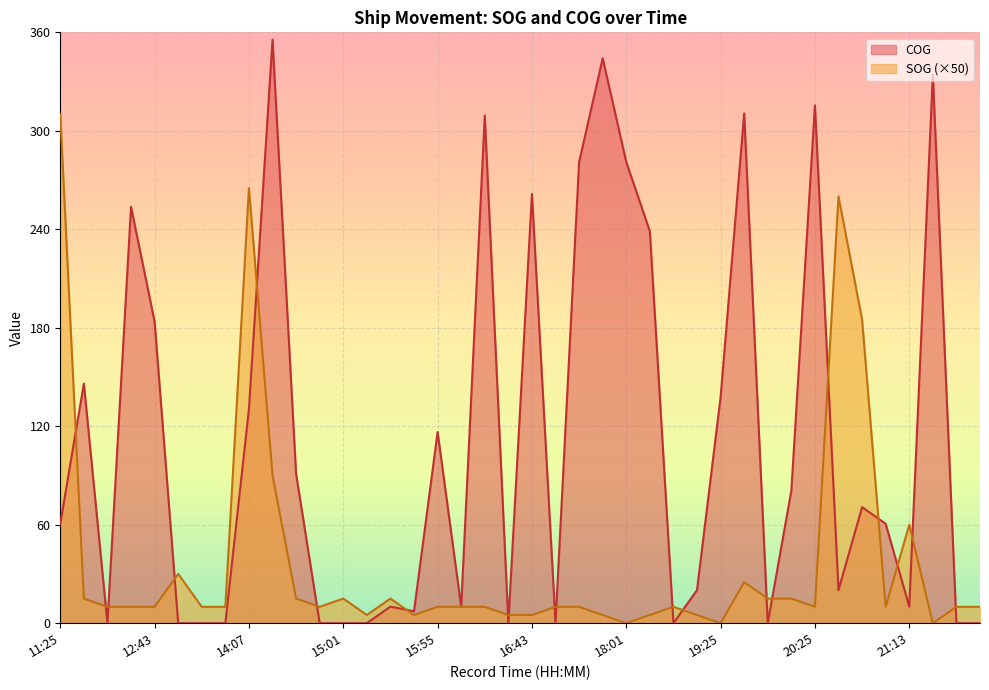

Count the number of data series in this chart.

2